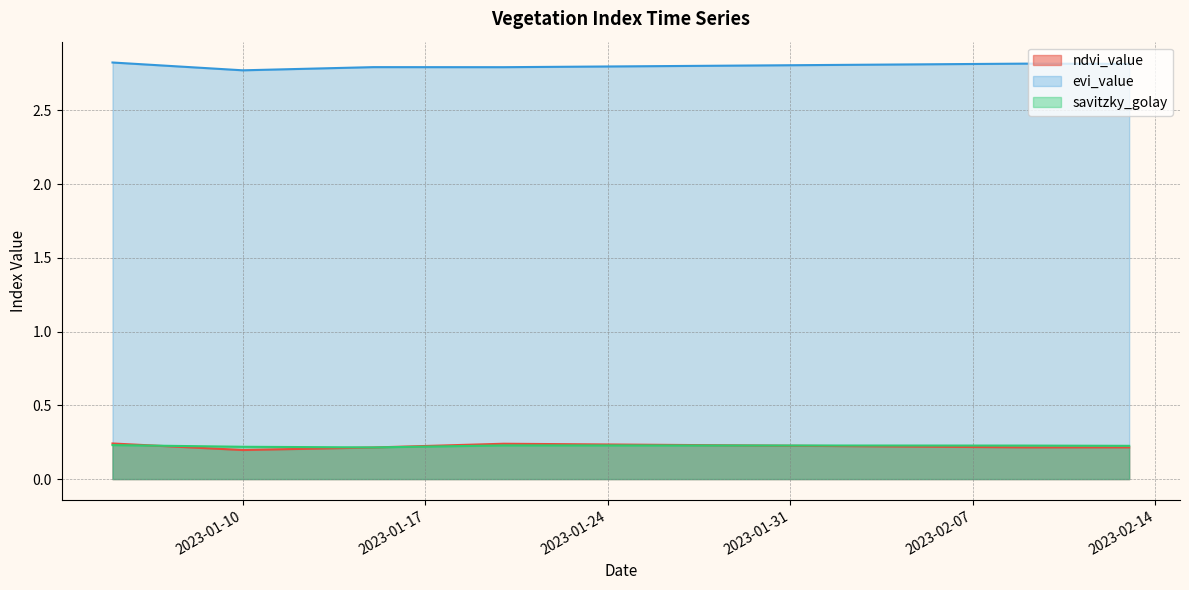

What is the label of the 12th point from the left?

2023-01-16